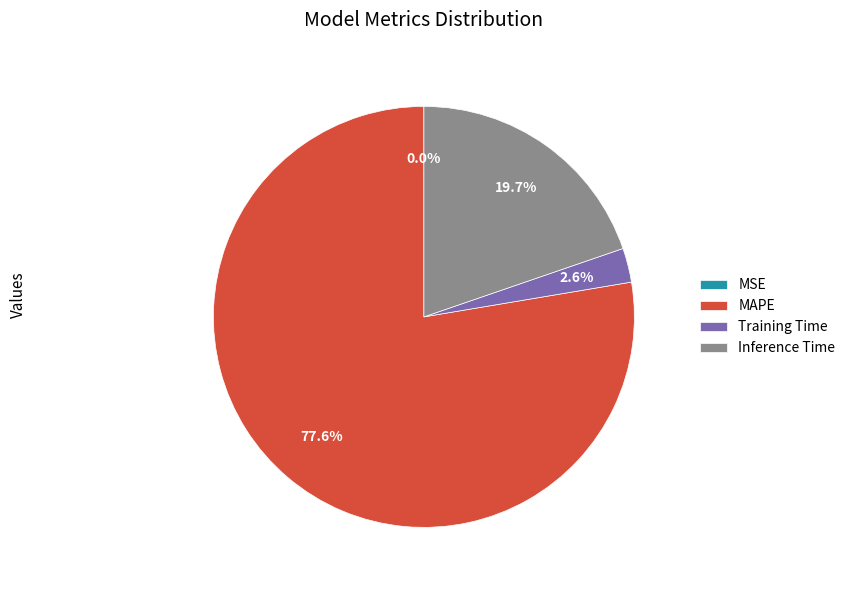

Is the sum of MAPE and Inference Time greater than half?

Yes